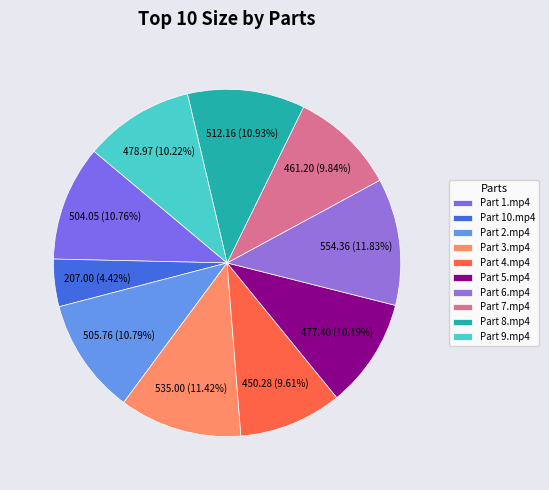

What is the change in value from Part 4.mp4 to Part 9.mp4?

+28.7